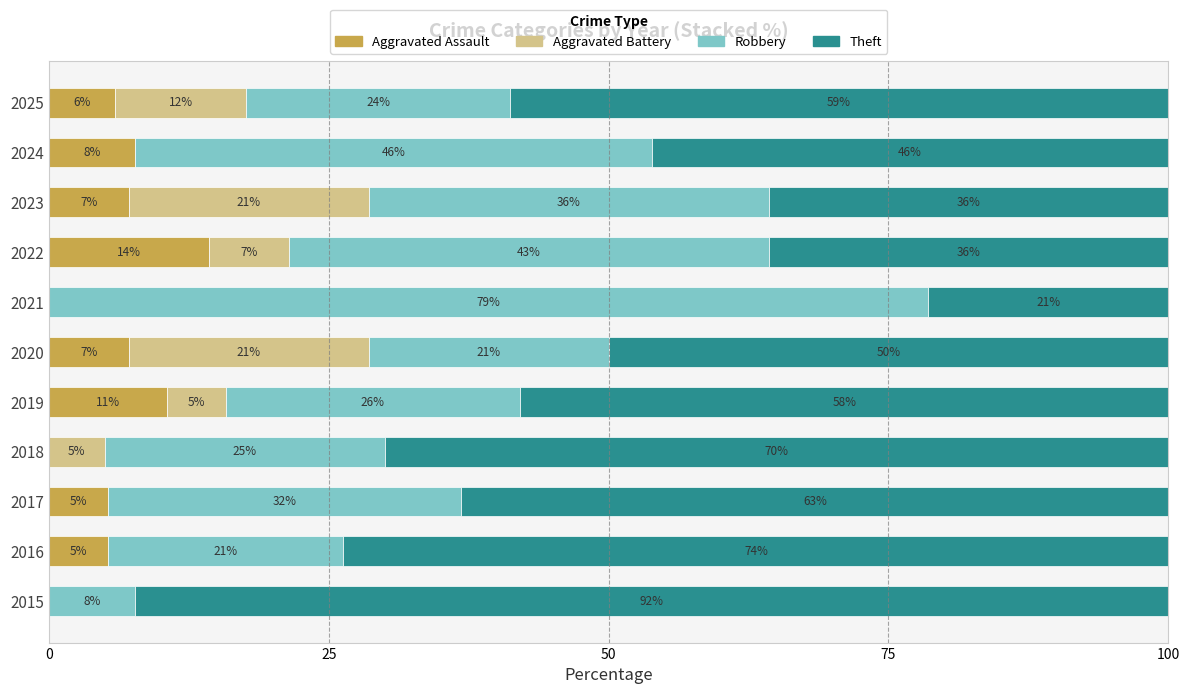

Is it true that Aggravated Assault equals -8.4 at 2018?

False